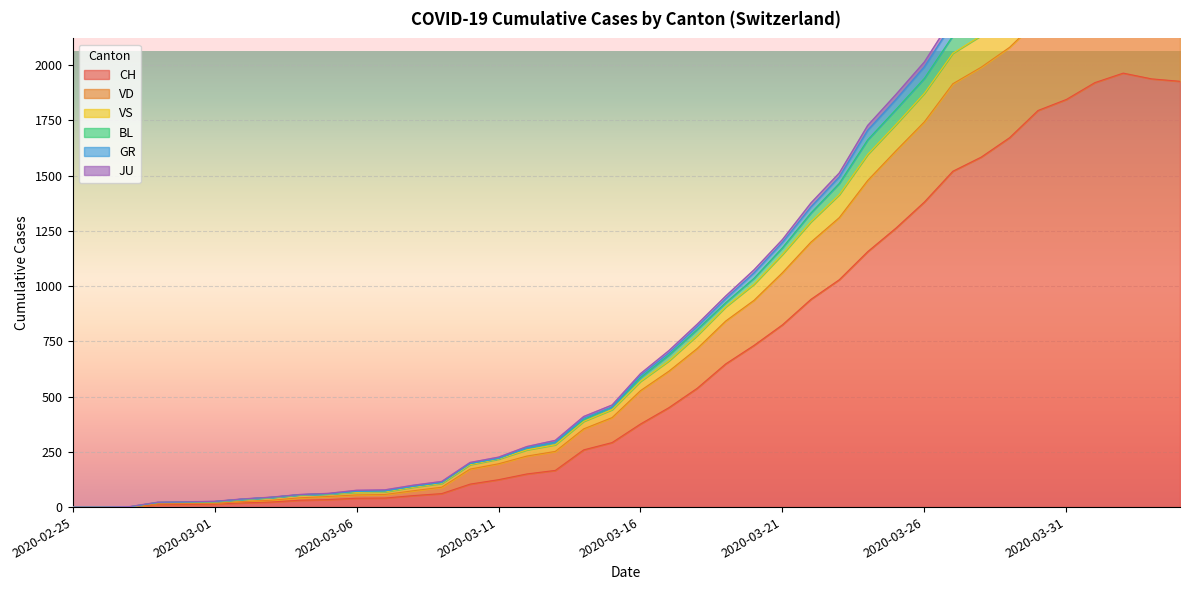

What is the spread (max minus min) of values at 2020-03-26?

634